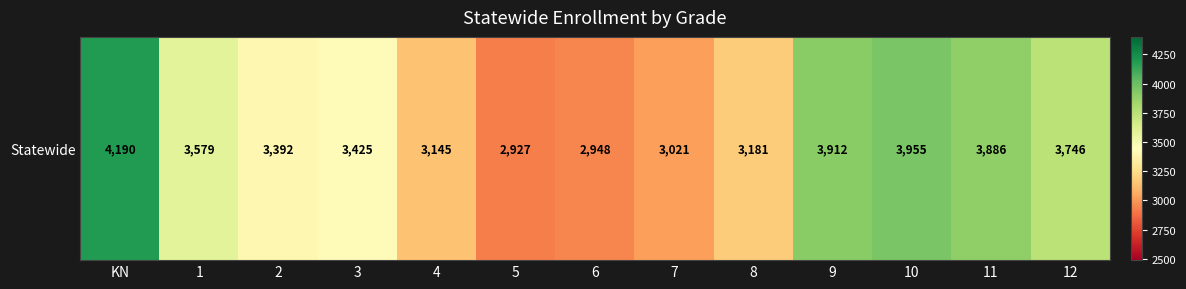

Where is the data nearest to the value 3558?

1